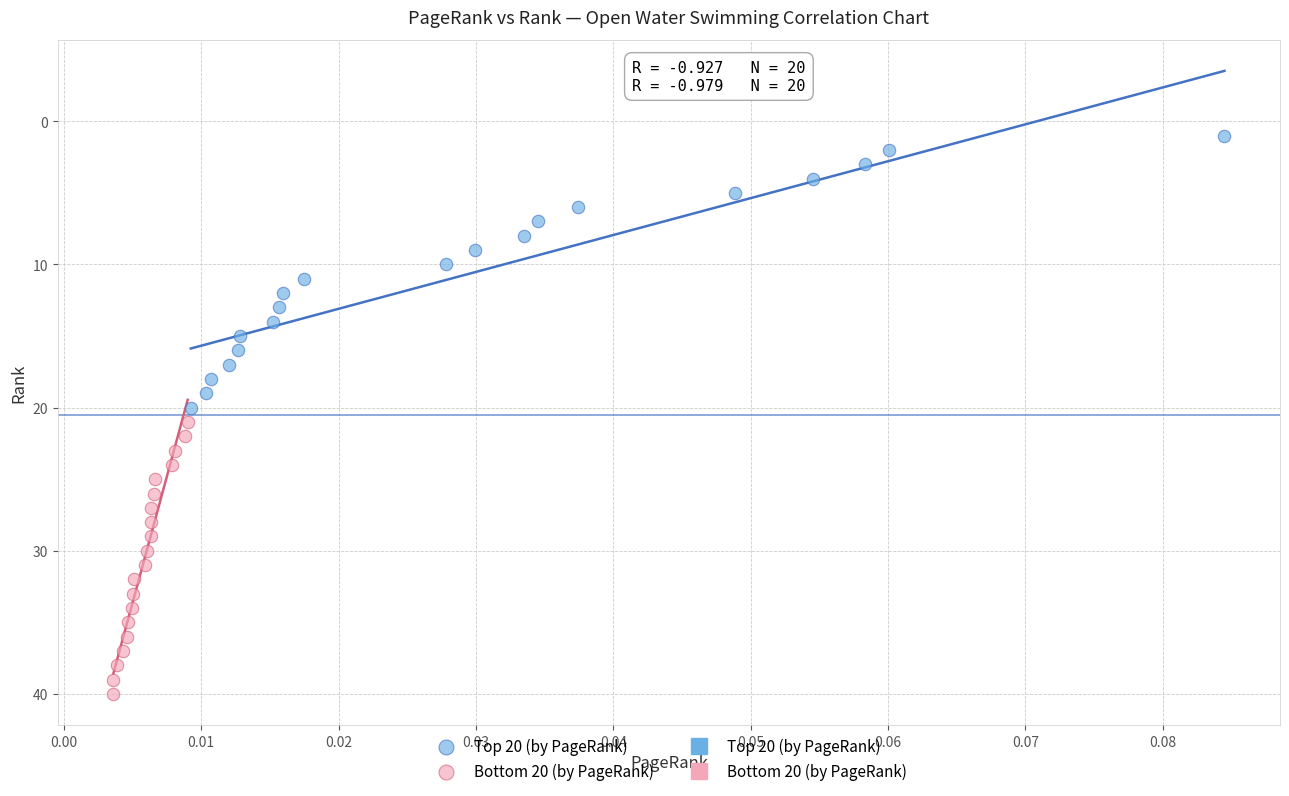

Which series reaches the maximum Y coordinate?

Bottom 20 (by PageRank)